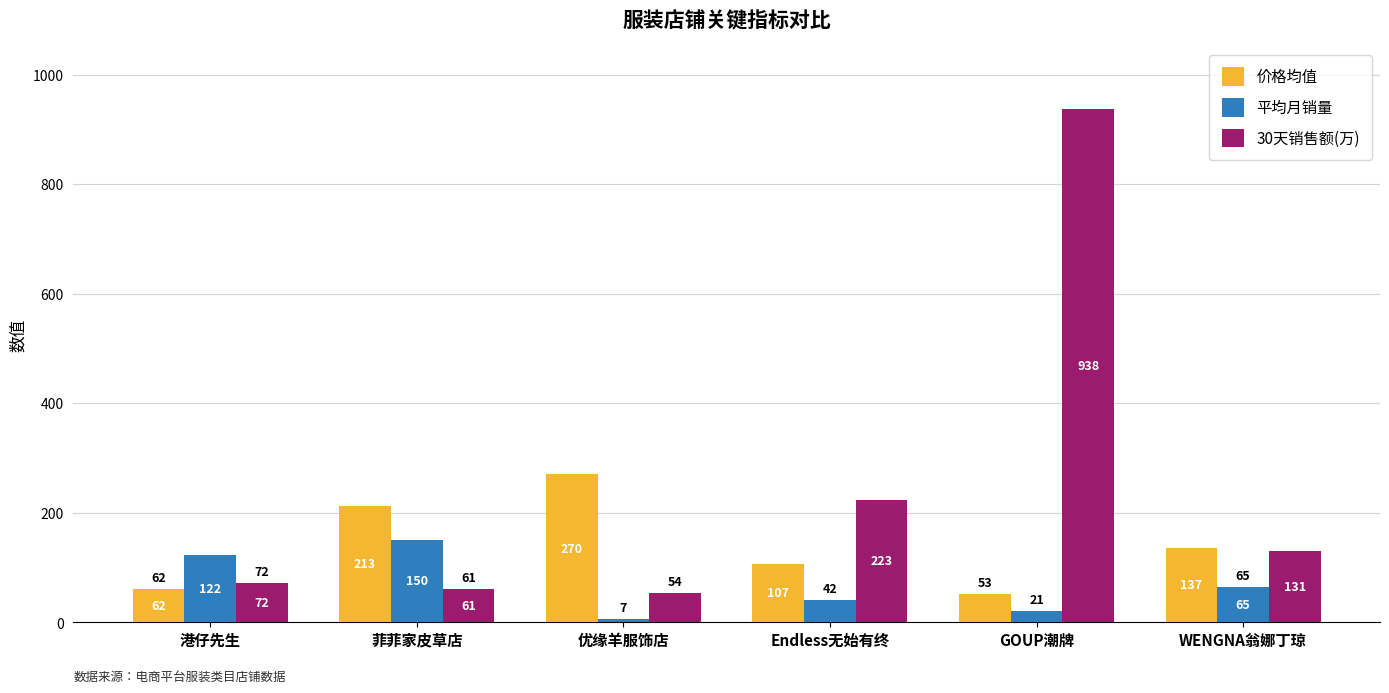

List the labels in order of 30天销售额(万) value, largest first.

GOUP潮牌, Endless无始有终, WENGNA翁娜丁琼, 港仔先生, 菲菲家皮草店, 优缘羊服饰店